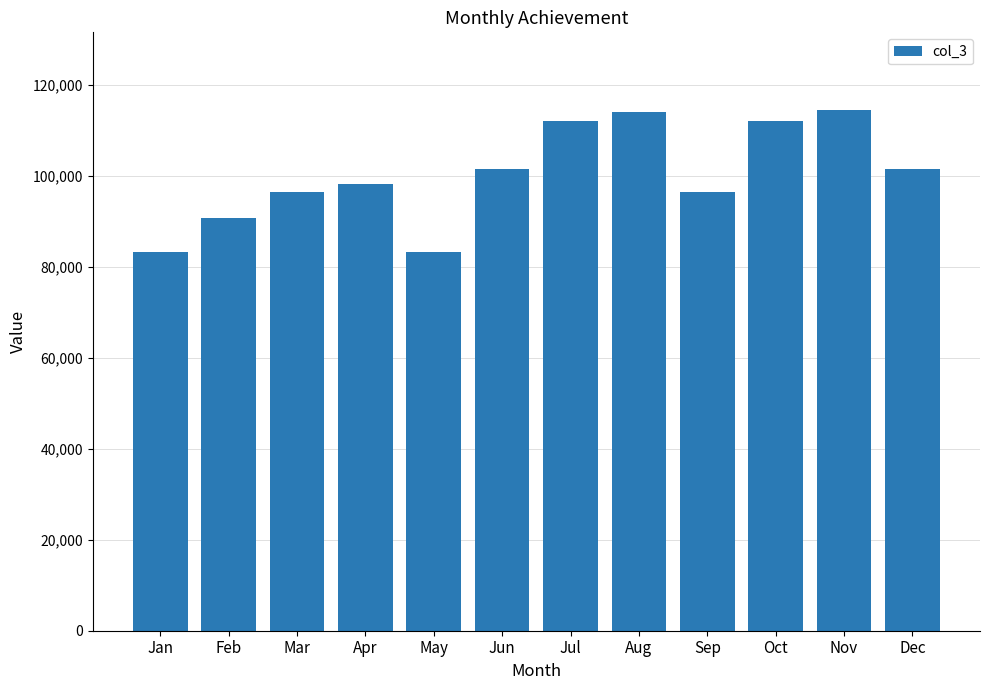

What is the value of the 8th bar from the left?

114034